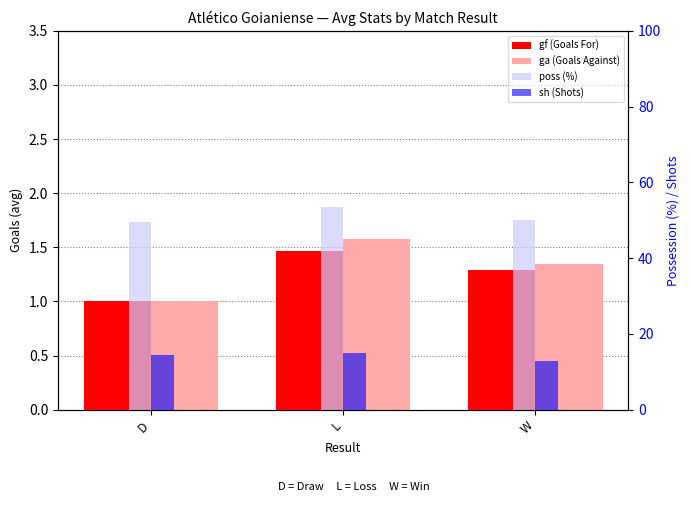

At which label does poss (%) first exceed 50?

L